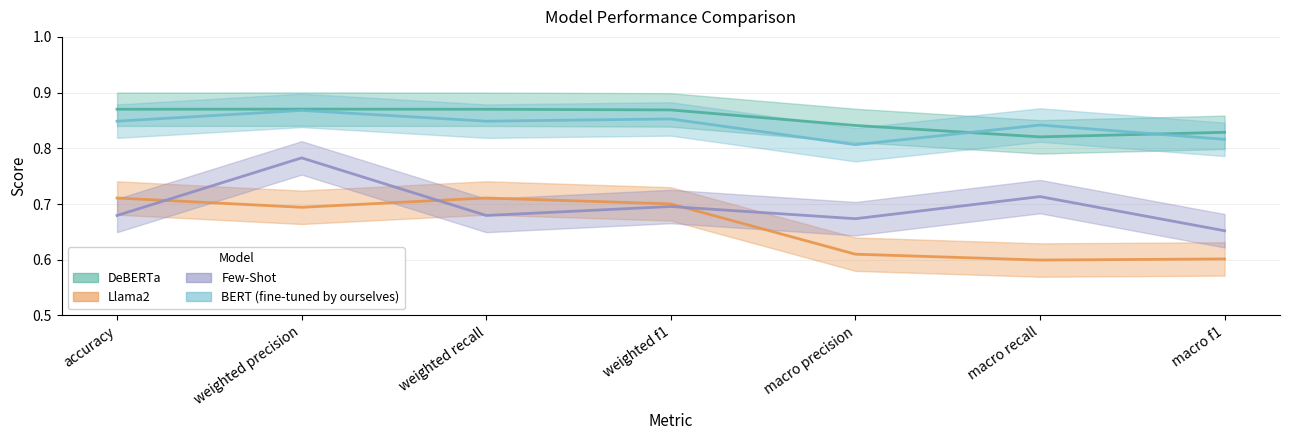

Count the number of data series in this chart.

4